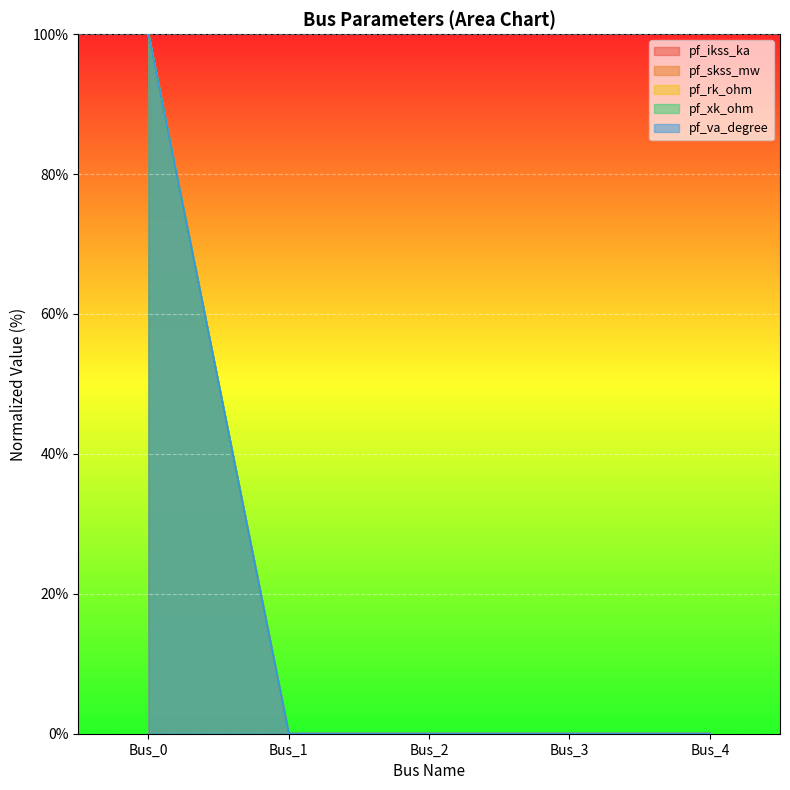

Which series changed the most between Bus_0 and Bus_2?

pf_ikss_ka